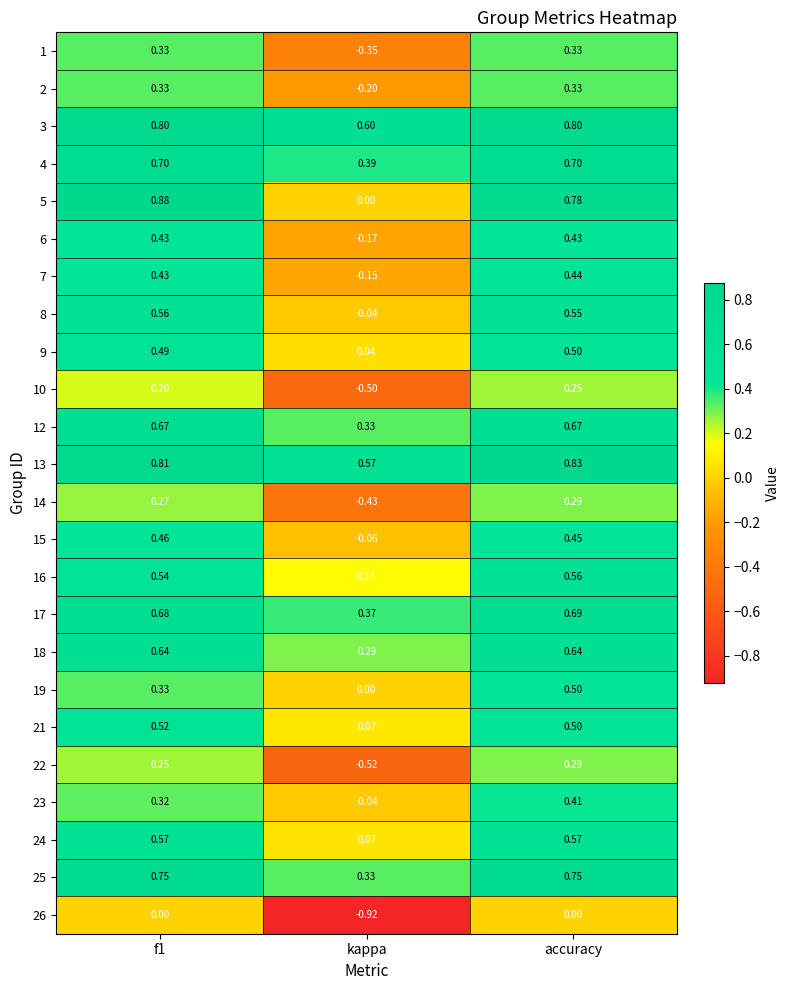

At which category is the sum across all series the highest?

accuracy